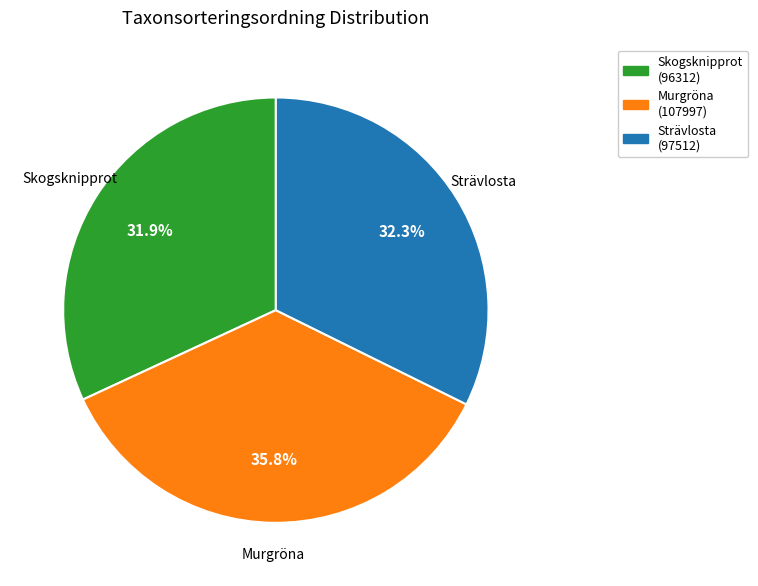

Does any single category account for the majority?

No